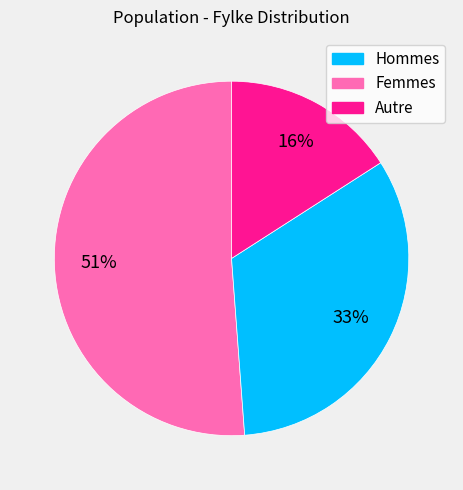

Is Hommes the majority of the pie?

Yes